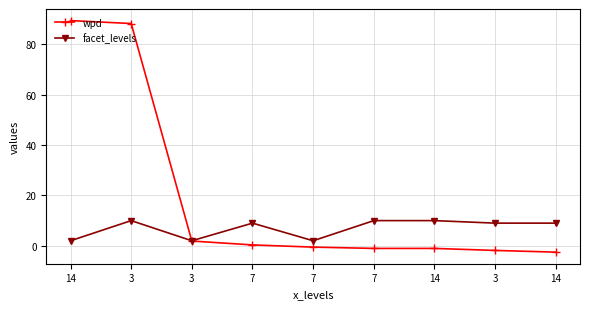

Is the value of facet_levels at 7 greater than the value of wpd at 3?

No